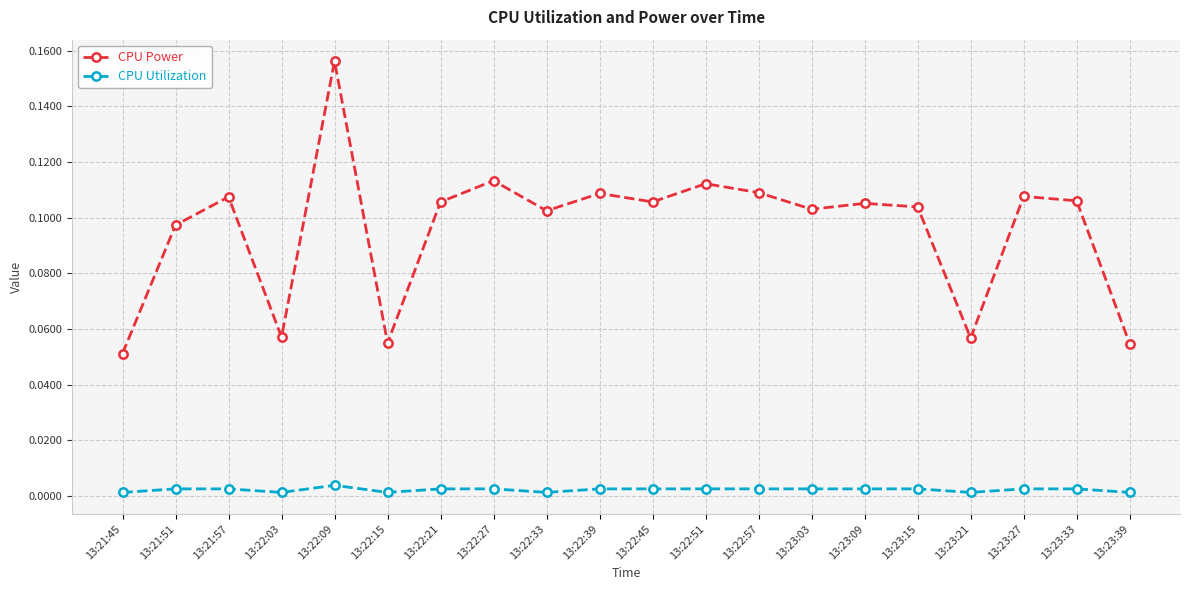

At 13:22:45, list the series in order from smallest to largest.

CPU Utilization, CPU Power